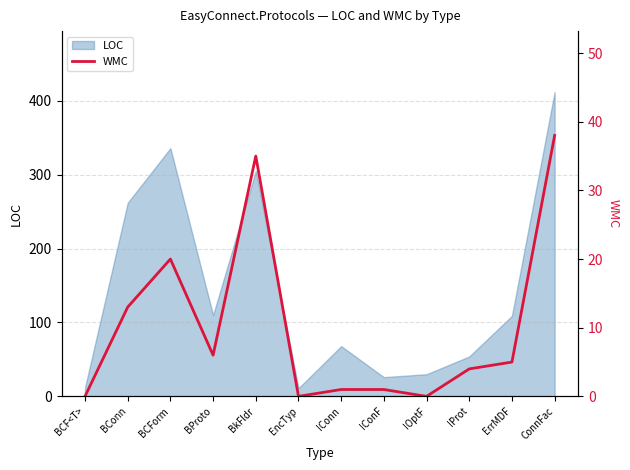

The value of LOC at BProto is 170. True or false?

False